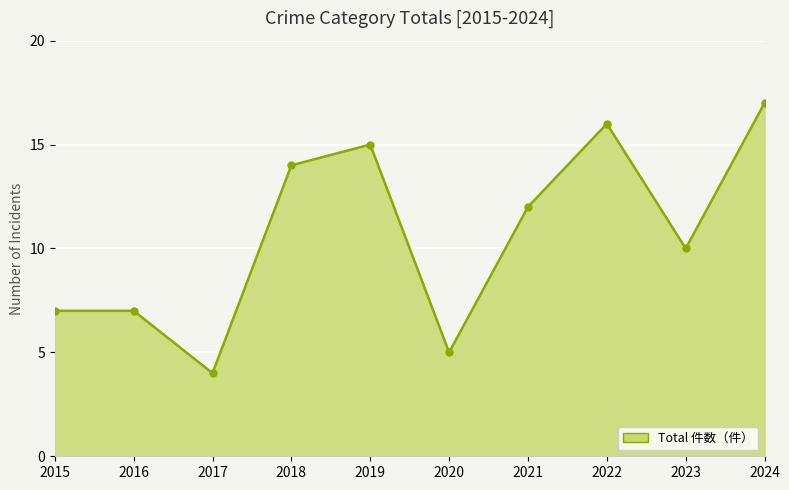

What value does the data have at 2020, to the nearest 5?

5